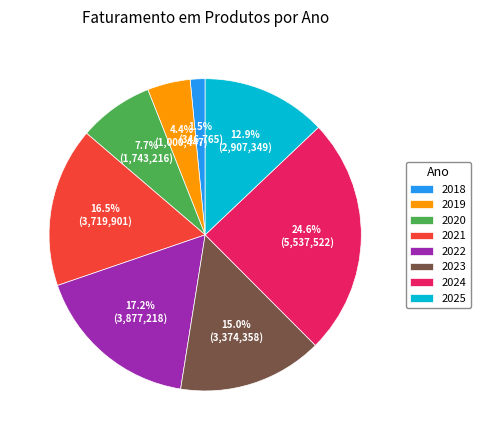

What is the largest slice in the pie chart?

2024